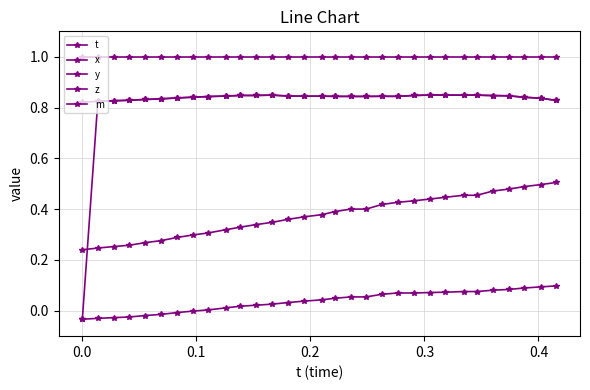

Is this an area chart (filled region under the line)?

No